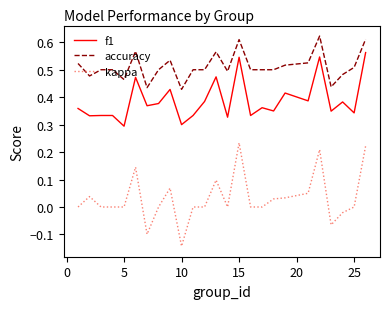

List the series in order of their overall mean, lowest first.

kappa, f1, accuracy